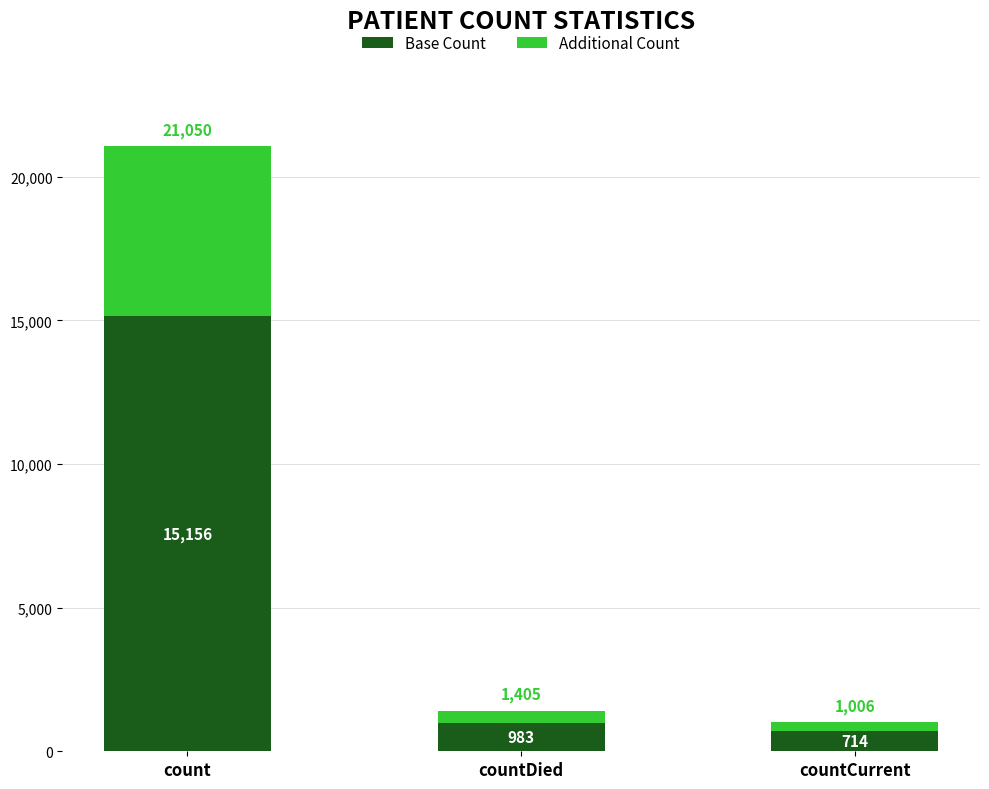

What is the total value across all series at countCurrent?

1006.0